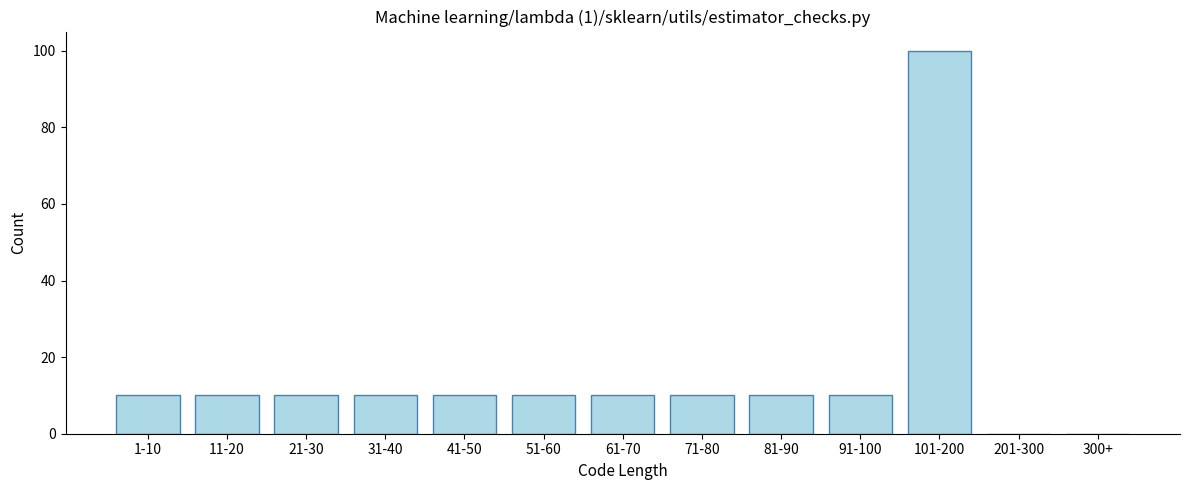

Reading left to right, list all the values displayed in this chart.

1-10=10	11-20=10	21-30=10	31-40=10	41-50=10	51-60=10	61-70=10	71-80=10	81-90=10	91-100=10	101-200=100	201-300=0	300+=0